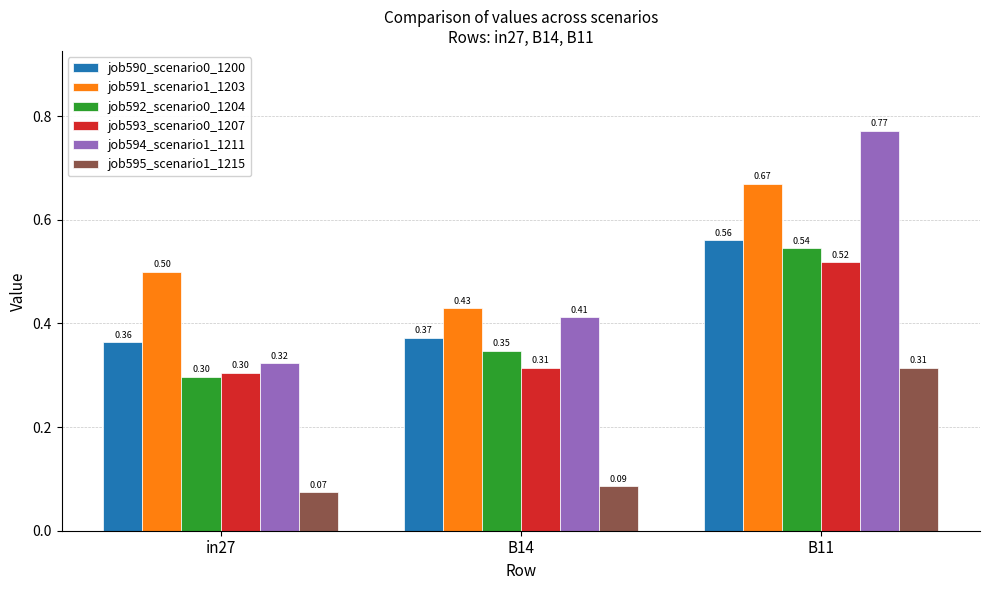

Count the job593_scenario0_1207 values in the range 0 to 1.

3